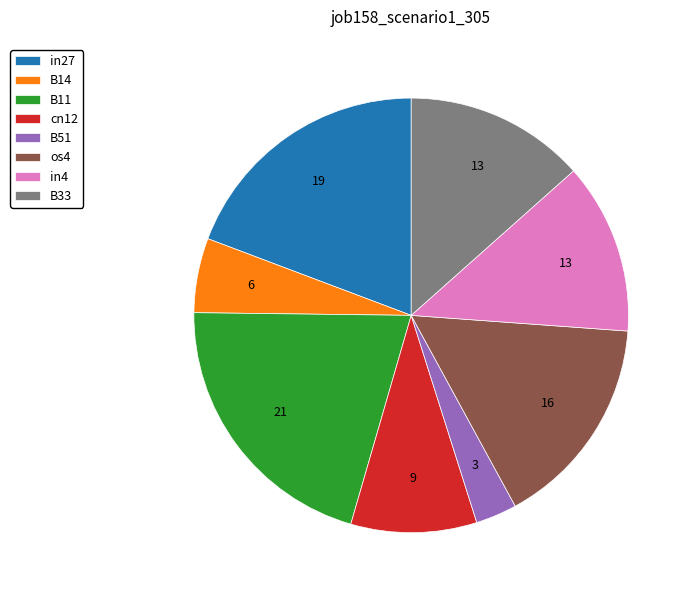

Rank the categories by value from lowest to highest.

B51, B14, cn12, in4, B33, os4, in27, B11